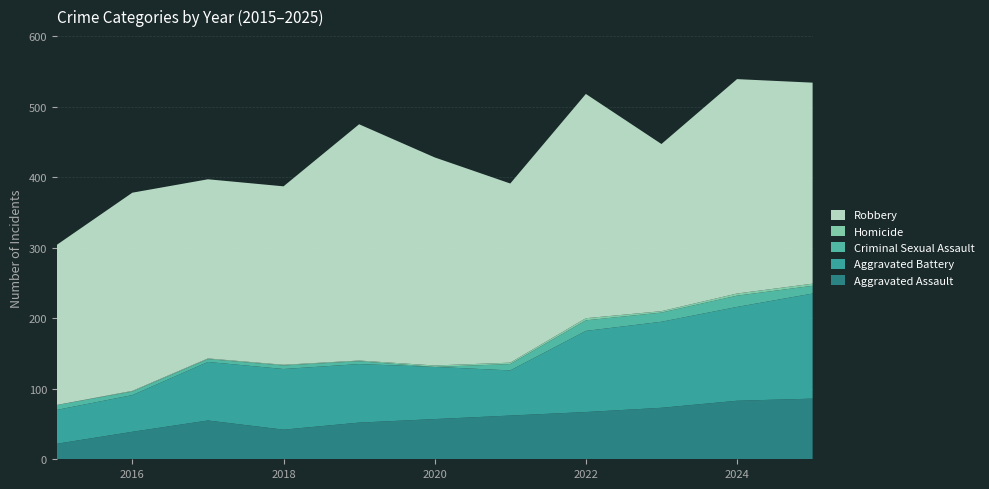

Reading left to right, what are all the values shown in this chart?

Aggravated Assault: 22	39	55	42	52	57	62	67	73	83	86
Aggravated Battery: 48	52	83	86	83	74	64	115	122	133	149
Criminal Sexual Assault: 7	5	4	5	4	0	9	15	13	16	11
Homicide: 0	1	1	1	1	2	2	3	2	3	3
Robbery: 227	281	254	253	335	295	254	318	237	304	285